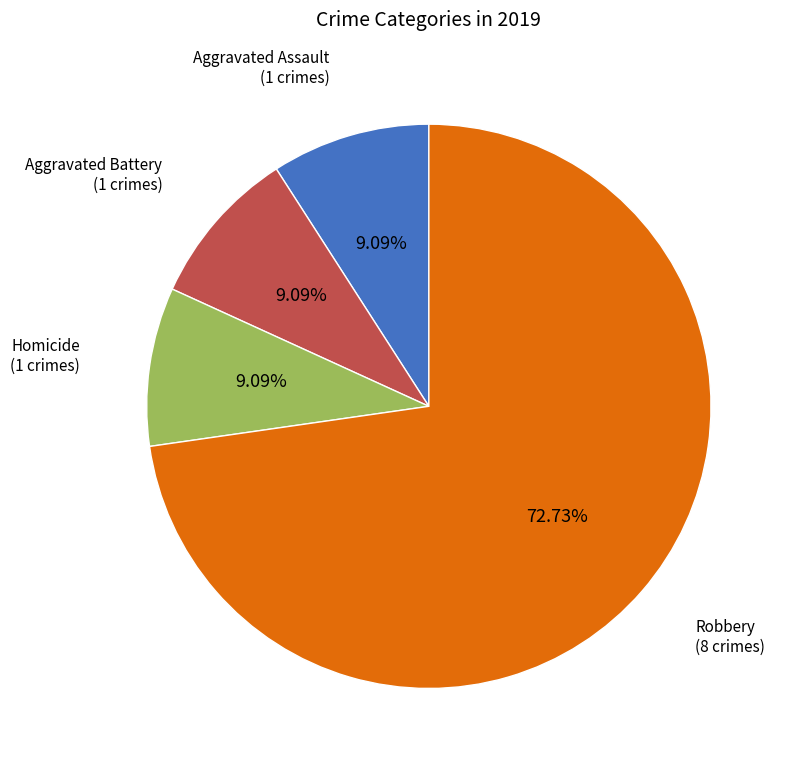

Is there any slice that represents more than half of the pie?

Yes